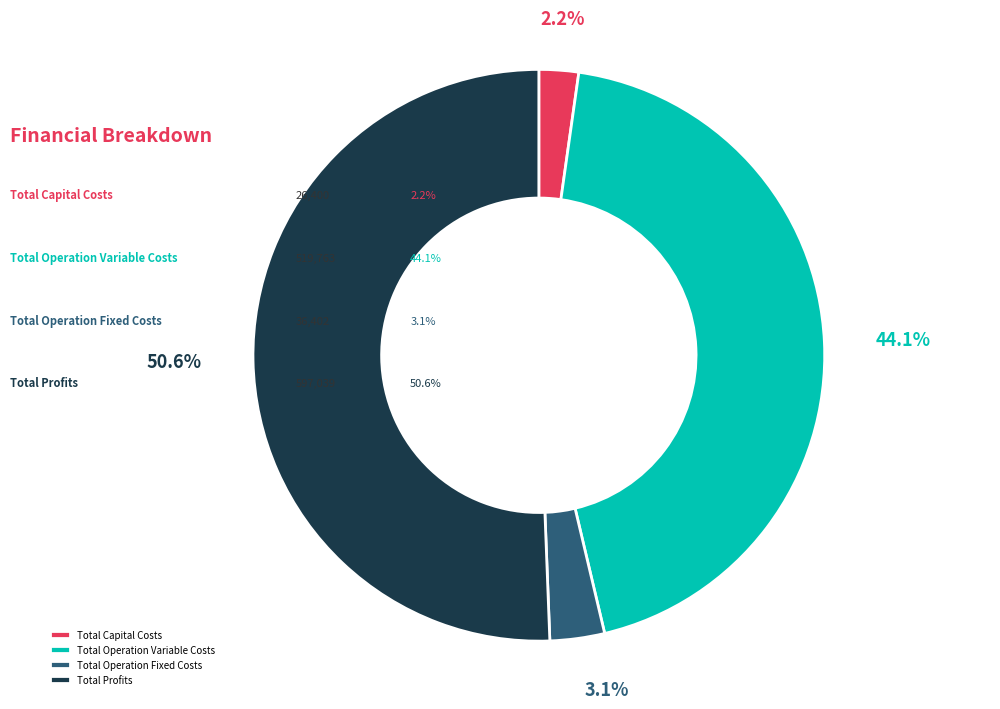

Is it true that Total Capital Costs is 2% of the pie?

True